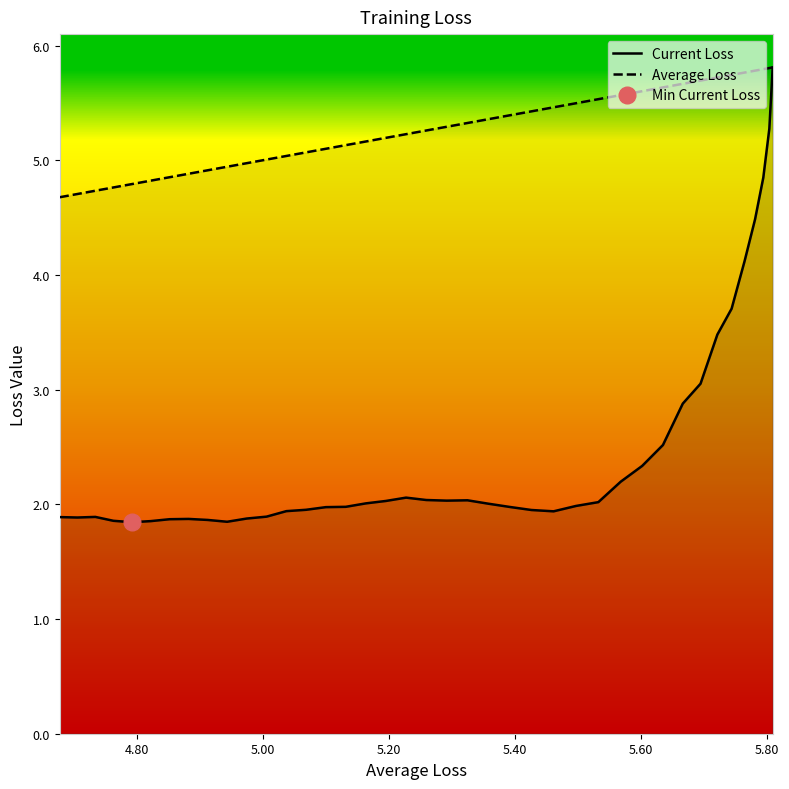

Reading left to right, transcribe all the data shown in this chart.

Current Loss: 1.9	1.9	1.9	1.9	1.8	1.9	1.9	1.9	1.9	1.8	1.9	1.9	1.9	2.0	2.0	2.0	2.0	2.0	2.1	2.0	2.0	2.0	2.0	2.0	2.0	1.9	2.0	2.0	2.2	2.3	2.5	2.9	3.1	3.5	3.7	4.1	4.5	4.8	5.3	5.8
Average Loss: 4.7	4.7	4.7	4.8	4.8	4.8	4.9	4.9	4.9	4.9	5.0	5.0	5.0	5.1	5.1	5.1	5.2	5.2	5.2	5.3	5.3	5.3	5.4	5.4	5.4	5.5	5.5	5.5	5.6	5.6	5.6	5.7	5.7	5.7	5.7	5.8	5.8	5.8	5.8	5.8